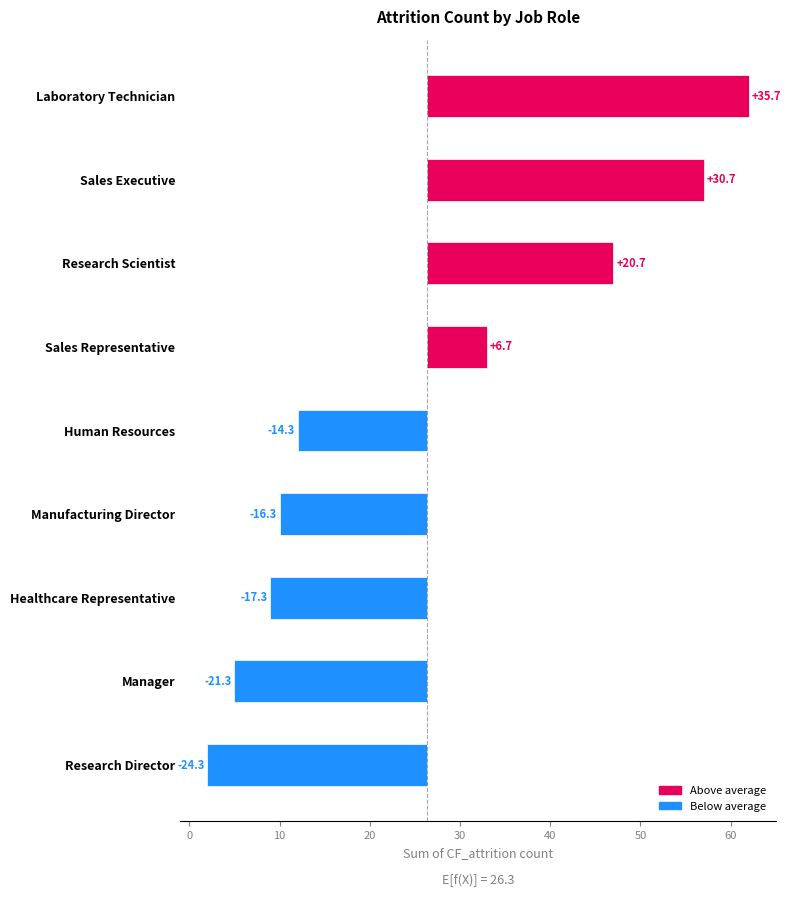

What is the difference between the maximum and minimum values?

60.0